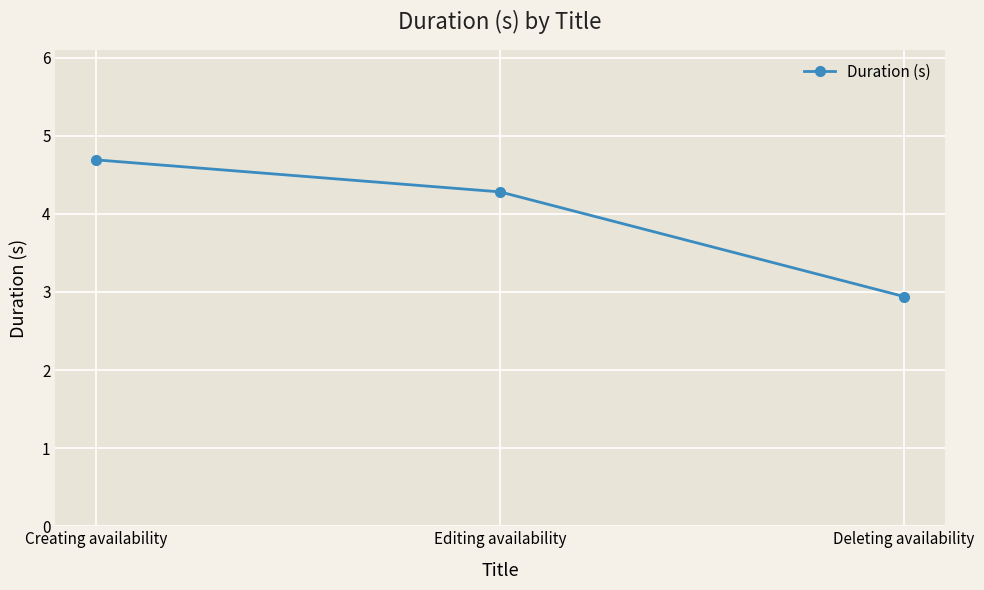

Which label corresponds to the largest value in the chart?

Creating availability